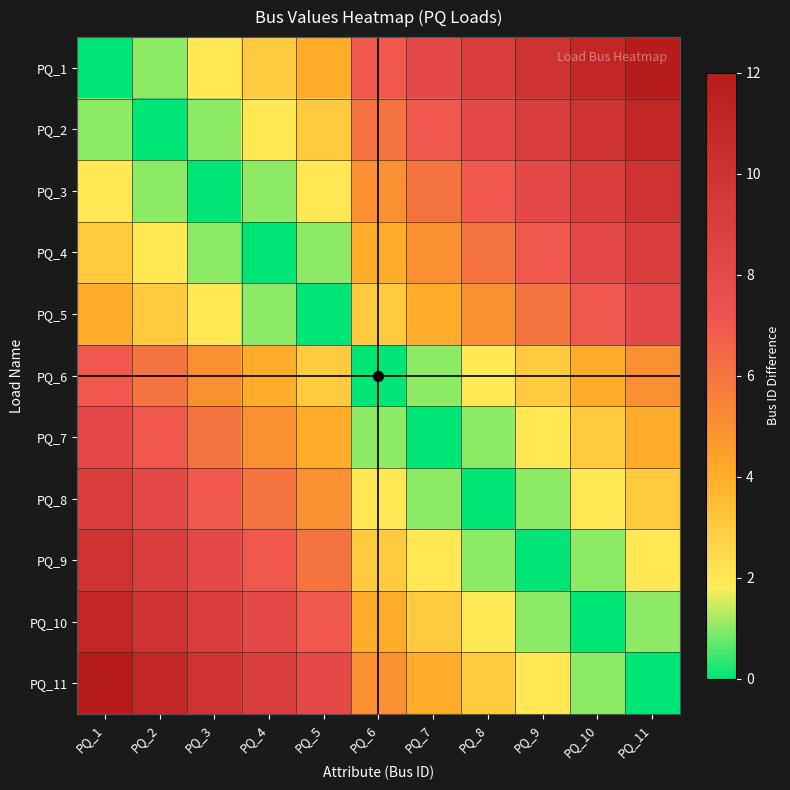

At how many categories does at least one series exceed 11?

2